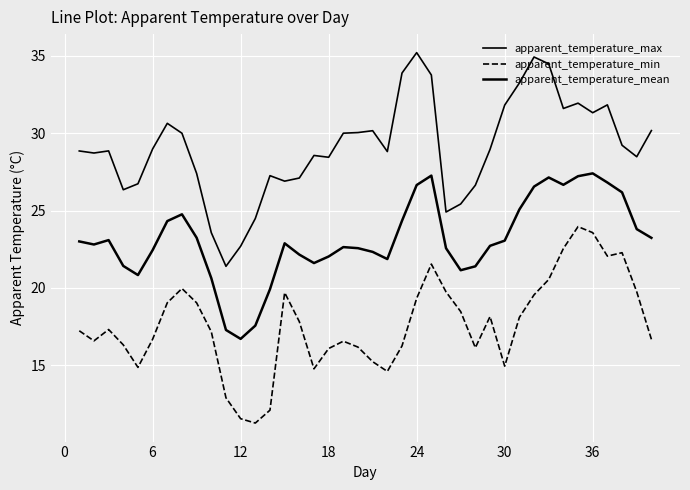

How many lines are shown in the chart?

3